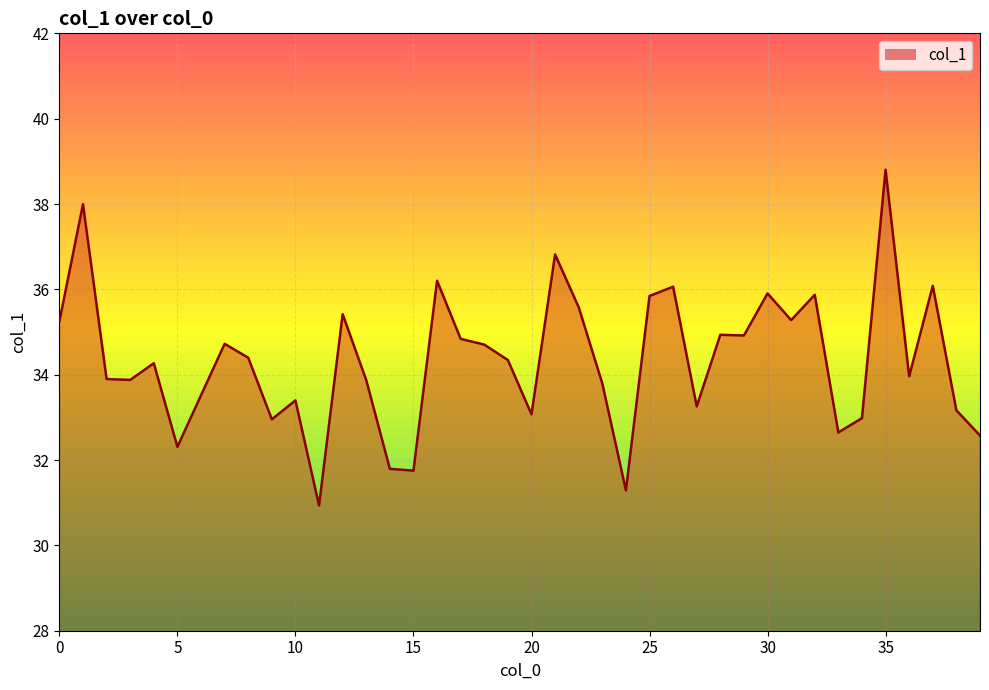

What is the approximate value at 10?

33.4